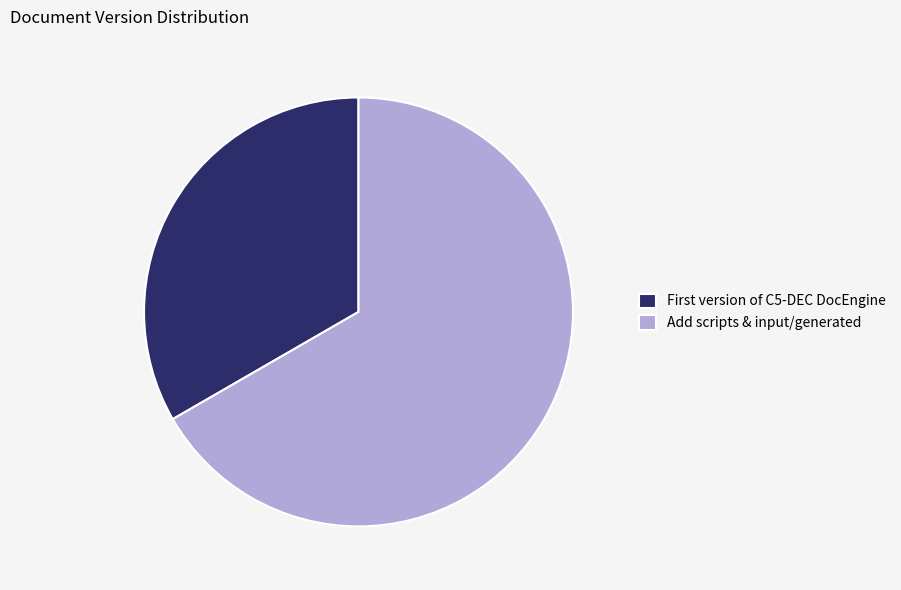

Rank the categories by value from lowest to highest.

First version of C5-DEC DocEngine, Add scripts & input/generated